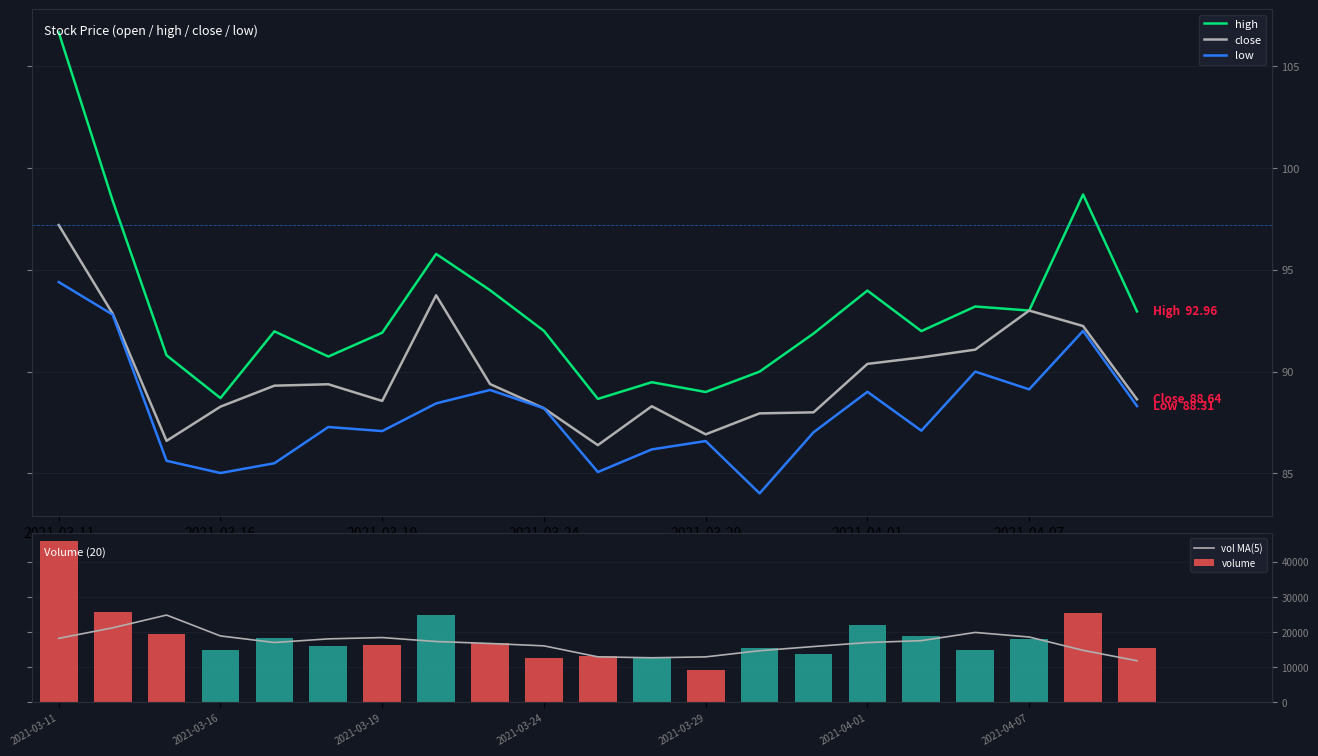

Is the value of volume at 19 greater than the value of close at 16?

Yes